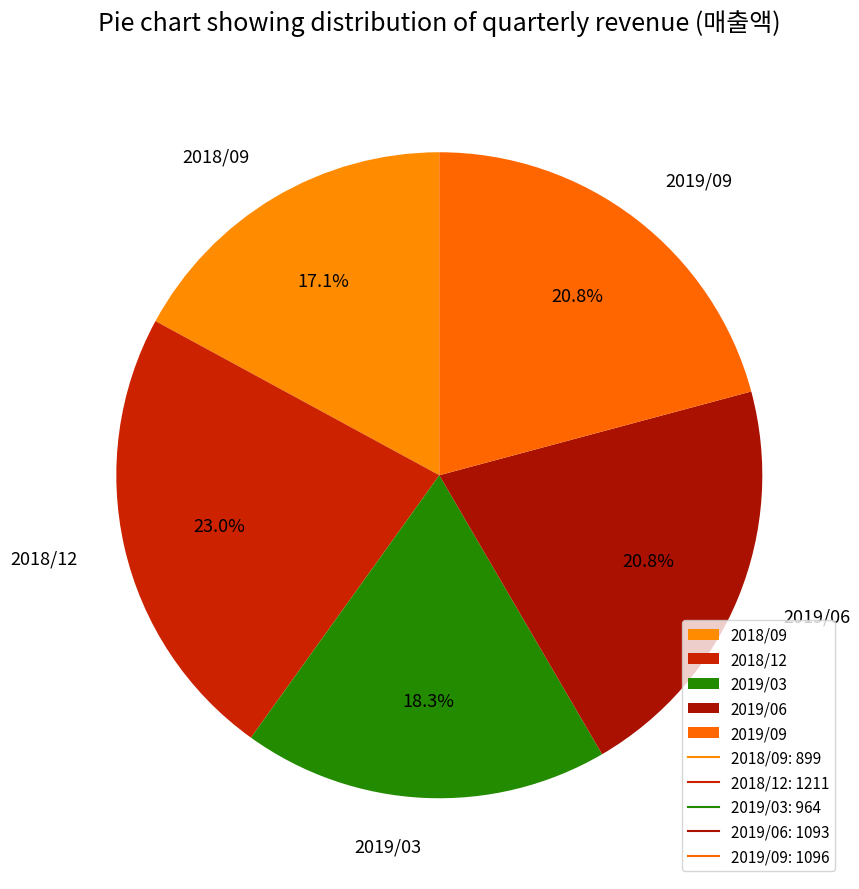

To the nearest percent, what is the combined percentage of 2018/12 and 2019/09?

44%